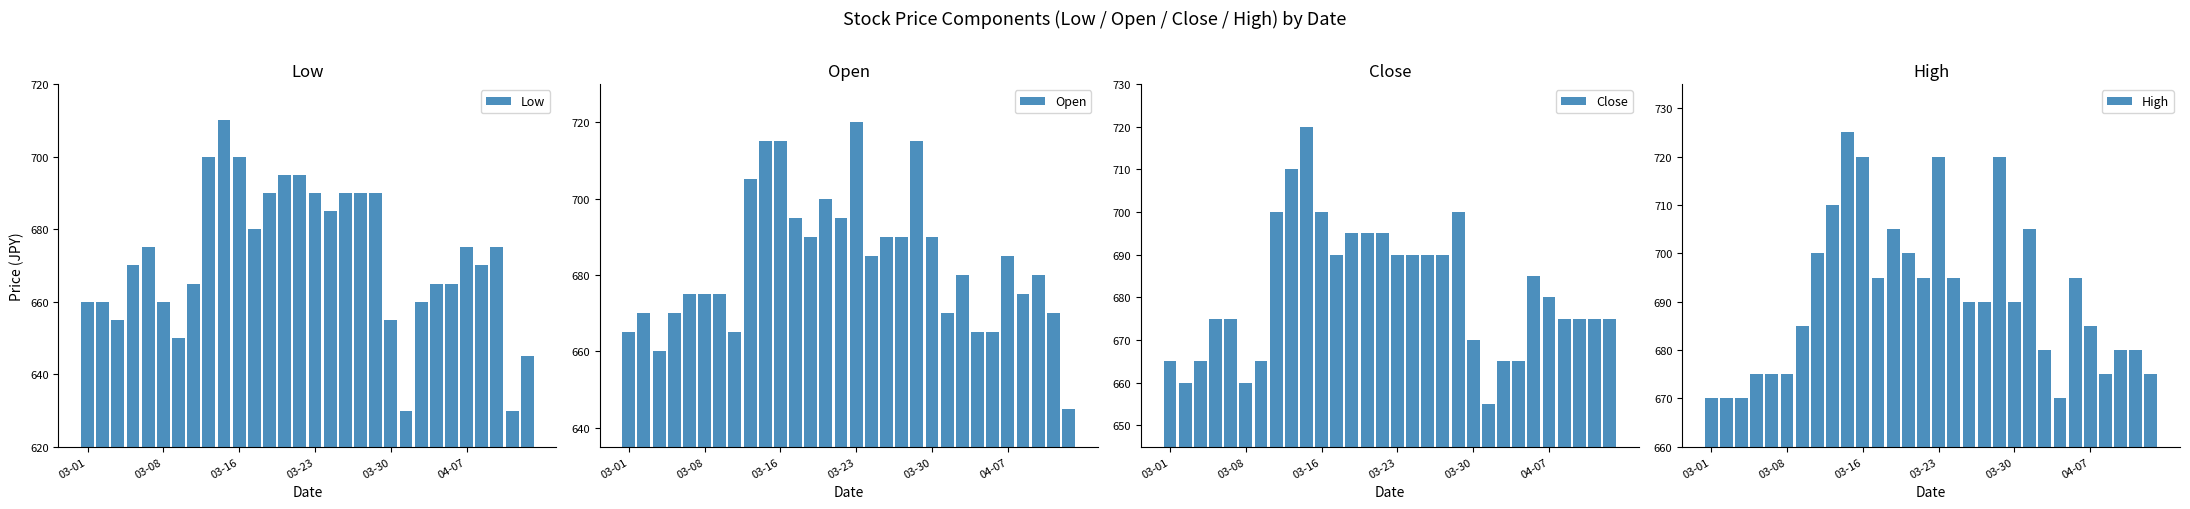

Rank the series by their maximum value, from lowest to highest.

Low, Open, Close, High